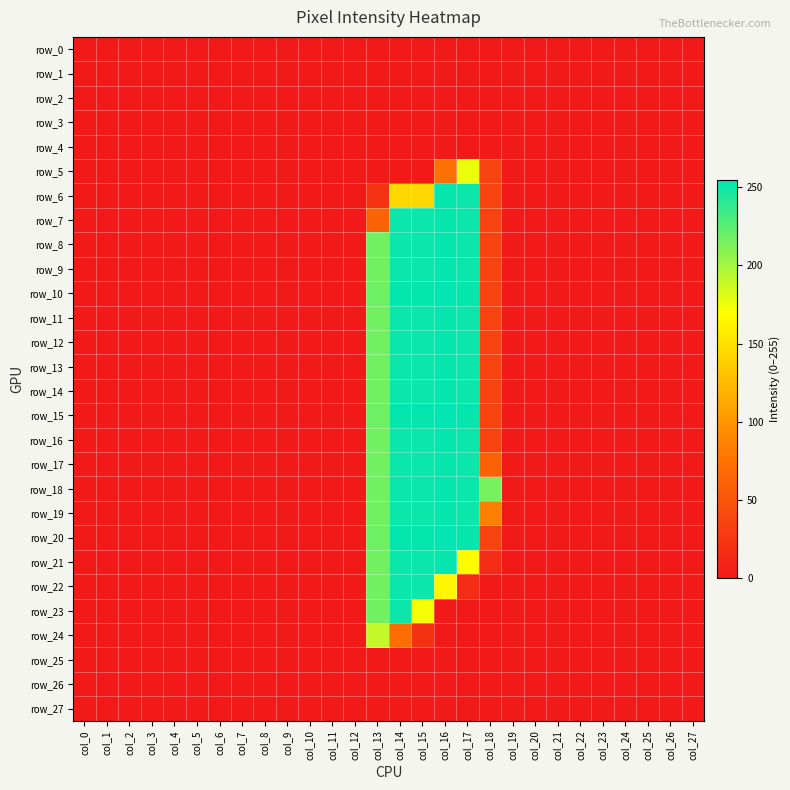

Reading left to right, list all the values displayed in this chart.

row_0: col_0=0	col_1=0	col_2=0	col_3=0	col_4=0	col_5=0	col_6=0	col_7=0	col_8=0	col_9=0	col_10=0	col_11=0	col_12=0	col_13=0	col_14=0	col_15=0	col_16=0	col_17=0	col_18=0	col_19=0	col_20=0	col_21=0	col_22=0	col_23=0	col_24=0	col_25=0	col_26=0	col_27=0
row_1: col_0=0	col_1=0	col_2=0	col_3=0	col_4=0	col_5=0	col_6=0	col_7=0	col_8=0	col_9=0	col_10=0	col_11=0	col_12=0	col_13=0	col_14=0	col_15=0	col_16=0	col_17=0	col_18=0	col_19=0	col_20=0	col_21=0	col_22=0	col_23=0	col_24=0	col_25=0	col_26=0	col_27=0
row_2: col_0=0	col_1=0	col_2=0	col_3=0	col_4=0	col_5=0	col_6=0	col_7=0	col_8=0	col_9=0	col_10=0	col_11=0	col_12=0	col_13=0	col_14=0	col_15=0	col_16=0	col_17=0	col_18=0	col_19=0	col_20=0	col_21=0	col_22=0	col_23=0	col_24=0	col_25=0	col_26=0	col_27=0
row_3: col_0=0	col_1=0	col_2=0	col_3=0	col_4=0	col_5=0	col_6=0	col_7=0	col_8=0	col_9=0	col_10=0	col_11=0	col_12=0	col_13=0	col_14=0	col_15=0	col_16=0	col_17=0	col_18=0	col_19=0	col_20=0	col_21=0	col_22=0	col_23=0	col_24=0	col_25=0	col_26=0	col_27=0
row_4: col_0=0	col_1=0	col_2=0	col_3=0	col_4=0	col_5=0	col_6=0	col_7=0	col_8=0	col_9=0	col_10=0	col_11=0	col_12=0	col_13=0	col_14=0	col_15=0	col_16=0	col_17=0	col_18=0	col_19=0	col_20=0	col_21=0	col_22=0	col_23=0	col_24=0	col_25=0	col_26=0	col_27=0
row_5: col_0=0	col_1=0	col_2=0	col_3=0	col_4=0	col_5=0	col_6=0	col_7=0	col_8=0	col_9=0	col_10=0	col_11=0	col_12=0	col_13=0	col_14=0	col_15=0	col_16=73	col_17=176	col_18=35	col_19=0	col_20=0	col_21=0	col_22=0	col_23=0	col_24=0	col_25=0	col_26=0	col_27=0
row_6: col_0=0	col_1=0	col_2=0	col_3=0	col_4=0	col_5=0	col_6=0	col_7=0	col_8=0	col_9=0	col_10=0	col_11=0	col_12=0	col_13=21	col_14=144	col_15=144	col_16=253	col_17=251	col_18=35	col_19=0	col_20=0	col_21=0	col_22=0	col_23=0	col_24=0	col_25=0	col_26=0	col_27=0
row_7: col_0=0	col_1=0	col_2=0	col_3=0	col_4=0	col_5=0	col_6=0	col_7=0	col_8=0	col_9=0	col_10=0	col_11=0	col_12=0	col_13=63	col_14=251	col_15=251	col_16=253	col_17=251	col_18=35	col_19=0	col_20=0	col_21=0	col_22=0	col_23=0	col_24=0	col_25=0	col_26=0	col_27=0
row_8: col_0=0	col_1=0	col_2=0	col_3=0	col_4=0	col_5=0	col_6=0	col_7=0	col_8=0	col_9=0	col_10=0	col_11=0	col_12=0	col_13=217	col_14=251	col_15=251	col_16=253	col_17=251	col_18=35	col_19=0	col_20=0	col_21=0	col_22=0	col_23=0	col_24=0	col_25=0	col_26=0	col_27=0
row_9: col_0=0	col_1=0	col_2=0	col_3=0	col_4=0	col_5=0	col_6=0	col_7=0	col_8=0	col_9=0	col_10=0	col_11=0	col_12=0	col_13=217	col_14=251	col_15=251	col_16=253	col_17=251	col_18=35	col_19=0	col_20=0	col_21=0	col_22=0	col_23=0	col_24=0	col_25=0	col_26=0	col_27=0
row_10: col_0=0	col_1=0	col_2=0	col_3=0	col_4=0	col_5=0	col_6=0	col_7=0	col_8=0	col_9=0	col_10=0	col_11=0	col_12=0	col_13=218	col_14=253	col_15=253	col_16=255	col_17=253	col_18=35	col_19=0	col_20=0	col_21=0	col_22=0	col_23=0	col_24=0	col_25=0	col_26=0	col_27=0
row_11: col_0=0	col_1=0	col_2=0	col_3=0	col_4=0	col_5=0	col_6=0	col_7=0	col_8=0	col_9=0	col_10=0	col_11=0	col_12=0	col_13=217	col_14=251	col_15=251	col_16=253	col_17=251	col_18=35	col_19=0	col_20=0	col_21=0	col_22=0	col_23=0	col_24=0	col_25=0	col_26=0	col_27=0
row_12: col_0=0	col_1=0	col_2=0	col_3=0	col_4=0	col_5=0	col_6=0	col_7=0	col_8=0	col_9=0	col_10=0	col_11=0	col_12=0	col_13=217	col_14=251	col_15=251	col_16=253	col_17=251	col_18=35	col_19=0	col_20=0	col_21=0	col_22=0	col_23=0	col_24=0	col_25=0	col_26=0	col_27=0
row_13: col_0=0	col_1=0	col_2=0	col_3=0	col_4=0	col_5=0	col_6=0	col_7=0	col_8=0	col_9=0	col_10=0	col_11=0	col_12=0	col_13=217	col_14=251	col_15=251	col_16=253	col_17=251	col_18=35	col_19=0	col_20=0	col_21=0	col_22=0	col_23=0	col_24=0	col_25=0	col_26=0	col_27=0
row_14: col_0=0	col_1=0	col_2=0	col_3=0	col_4=0	col_5=0	col_6=0	col_7=0	col_8=0	col_9=0	col_10=0	col_11=0	col_12=0	col_13=217	col_14=251	col_15=251	col_16=253	col_17=251	col_18=35	col_19=0	col_20=0	col_21=0	col_22=0	col_23=0	col_24=0	col_25=0	col_26=0	col_27=0
row_15: col_0=0	col_1=0	col_2=0	col_3=0	col_4=0	col_5=0	col_6=0	col_7=0	col_8=0	col_9=0	col_10=0	col_11=0	col_12=0	col_13=218	col_14=253	col_15=253	col_16=255	col_17=253	col_18=35	col_19=0	col_20=0	col_21=0	col_22=0	col_23=0	col_24=0	col_25=0	col_26=0	col_27=0
row_16: col_0=0	col_1=0	col_2=0	col_3=0	col_4=0	col_5=0	col_6=0	col_7=0	col_8=0	col_9=0	col_10=0	col_11=0	col_12=0	col_13=217	col_14=251	col_15=251	col_16=253	col_17=251	col_18=35	col_19=0	col_20=0	col_21=0	col_22=0	col_23=0	col_24=0	col_25=0	col_26=0	col_27=0
row_17: col_0=0	col_1=0	col_2=0	col_3=0	col_4=0	col_5=0	col_6=0	col_7=0	col_8=0	col_9=0	col_10=0	col_11=0	col_12=0	col_13=217	col_14=251	col_15=251	col_16=253	col_17=251	col_18=61	col_19=0	col_20=0	col_21=0	col_22=0	col_23=0	col_24=0	col_25=0	col_26=0	col_27=0
row_18: col_0=0	col_1=0	col_2=0	col_3=0	col_4=0	col_5=0	col_6=0	col_7=0	col_8=0	col_9=0	col_10=0	col_11=0	col_12=0	col_13=217	col_14=251	col_15=251	col_16=253	col_17=251	col_18=215	col_19=0	col_20=0	col_21=0	col_22=0	col_23=0	col_24=0	col_25=0	col_26=0	col_27=0
row_19: col_0=0	col_1=0	col_2=0	col_3=0	col_4=0	col_5=0	col_6=0	col_7=0	col_8=0	col_9=0	col_10=0	col_11=0	col_12=0	col_13=217	col_14=251	col_15=251	col_16=253	col_17=251	col_18=86	col_19=0	col_20=0	col_21=0	col_22=0	col_23=0	col_24=0	col_25=0	col_26=0	col_27=0
row_20: col_0=0	col_1=0	col_2=0	col_3=0	col_4=0	col_5=0	col_6=0	col_7=0	col_8=0	col_9=0	col_10=0	col_11=0	col_12=0	col_13=218	col_14=253	col_15=253	col_16=255	col_17=253	col_18=35	col_19=0	col_20=0	col_21=0	col_22=0	col_23=0	col_24=0	col_25=0	col_26=0	col_27=0
row_21: col_0=0	col_1=0	col_2=0	col_3=0	col_4=0	col_5=0	col_6=0	col_7=0	col_8=0	col_9=0	col_10=0	col_11=0	col_12=0	col_13=217	col_14=251	col_15=251	col_16=253	col_17=168	col_18=15	col_19=0	col_20=0	col_21=0	col_22=0	col_23=0	col_24=0	col_25=0	col_26=0	col_27=0
row_22: col_0=0	col_1=0	col_2=0	col_3=0	col_4=0	col_5=0	col_6=0	col_7=0	col_8=0	col_9=0	col_10=0	col_11=0	col_12=0	col_13=217	col_14=251	col_15=251	col_16=164	col_17=15	col_18=0	col_19=0	col_20=0	col_21=0	col_22=0	col_23=0	col_24=0	col_25=0	col_26=0	col_27=0
row_23: col_0=0	col_1=0	col_2=0	col_3=0	col_4=0	col_5=0	col_6=0	col_7=0	col_8=0	col_9=0	col_10=0	col_11=0	col_12=0	col_13=217	col_14=251	col_15=173	col_16=0	col_17=0	col_18=0	col_19=0	col_20=0	col_21=0	col_22=0	col_23=0	col_24=0	col_25=0	col_26=0	col_27=0
row_24: col_0=0	col_1=0	col_2=0	col_3=0	col_4=0	col_5=0	col_6=0	col_7=0	col_8=0	col_9=0	col_10=0	col_11=0	col_12=0	col_13=190	col_14=71	col_15=20	col_16=0	col_17=0	col_18=0	col_19=0	col_20=0	col_21=0	col_22=0	col_23=0	col_24=0	col_25=0	col_26=0	col_27=0
row_25: col_0=0	col_1=0	col_2=0	col_3=0	col_4=0	col_5=0	col_6=0	col_7=0	col_8=0	col_9=0	col_10=0	col_11=0	col_12=0	col_13=0	col_14=0	col_15=0	col_16=0	col_17=0	col_18=0	col_19=0	col_20=0	col_21=0	col_22=0	col_23=0	col_24=0	col_25=0	col_26=0	col_27=0
row_26: col_0=0	col_1=0	col_2=0	col_3=0	col_4=0	col_5=0	col_6=0	col_7=0	col_8=0	col_9=0	col_10=0	col_11=0	col_12=0	col_13=0	col_14=0	col_15=0	col_16=0	col_17=0	col_18=0	col_19=0	col_20=0	col_21=0	col_22=0	col_23=0	col_24=0	col_25=0	col_26=0	col_27=0
row_27: col_0=0	col_1=0	col_2=0	col_3=0	col_4=0	col_5=0	col_6=0	col_7=0	col_8=0	col_9=0	col_10=0	col_11=0	col_12=0	col_13=0	col_14=0	col_15=0	col_16=0	col_17=0	col_18=0	col_19=0	col_20=0	col_21=0	col_22=0	col_23=0	col_24=0	col_25=0	col_26=0	col_27=0